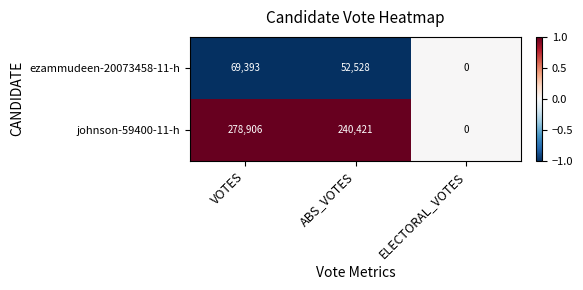

What is the sum of all ezammudeen-20073458-11-h values?

121921